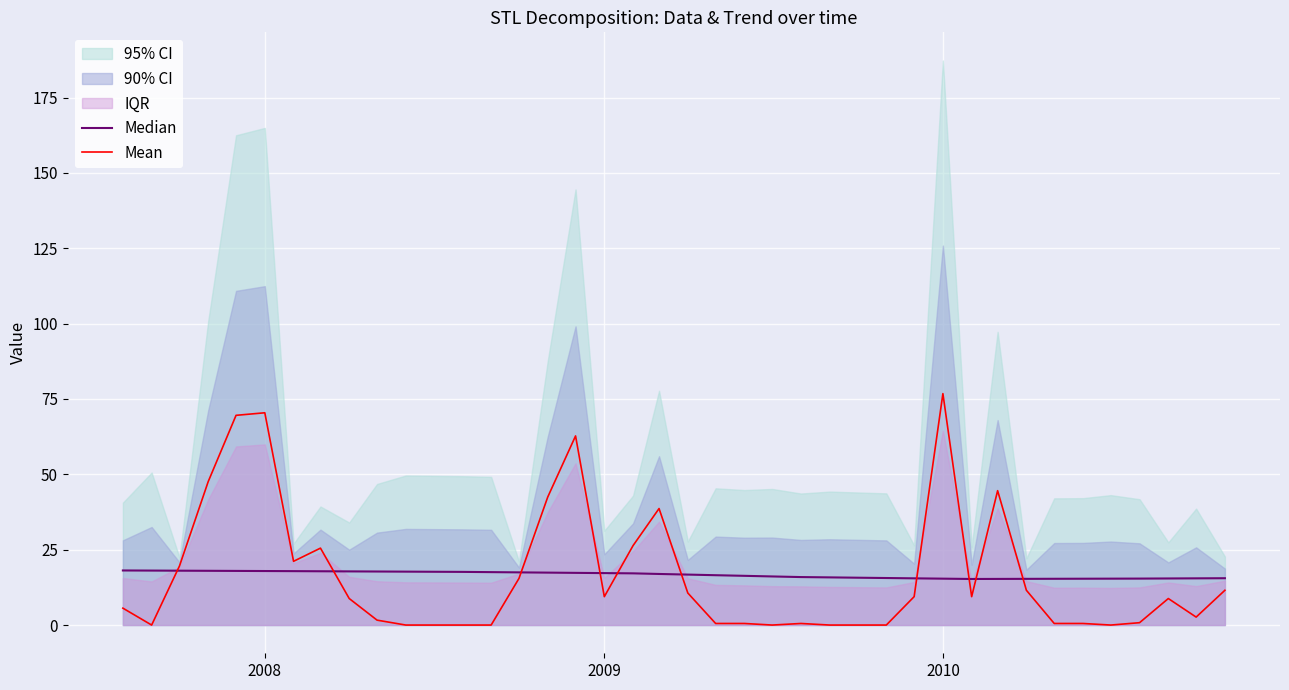

Which series has the largest total across all categories?

Median